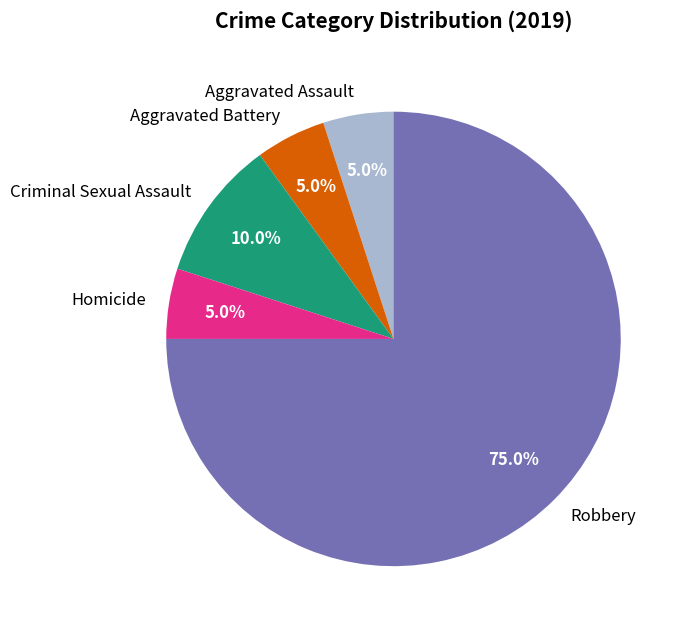

Which category has the biggest portion of the pie?

Robbery